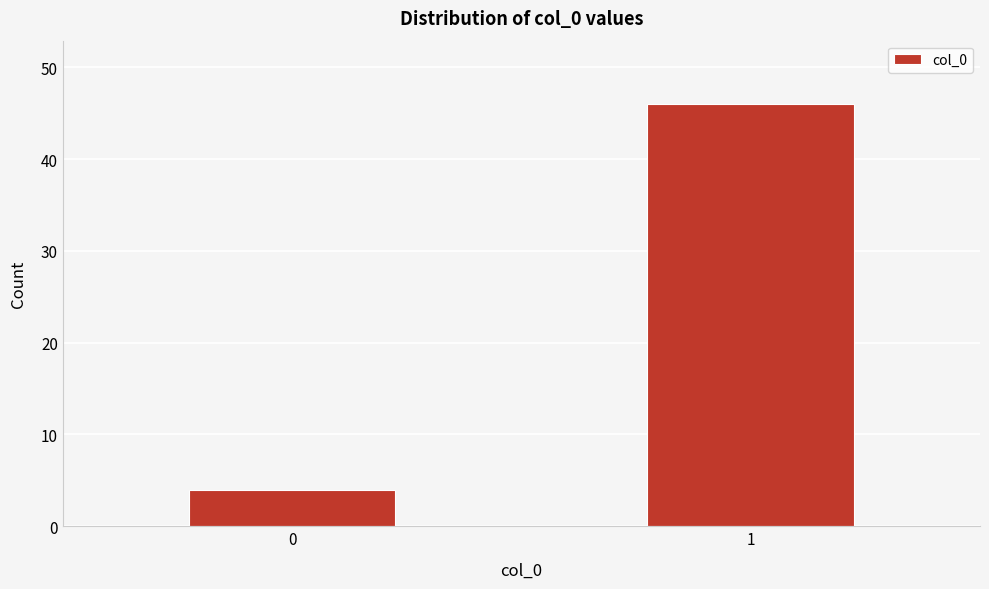

Reading right to left, list all the values displayed in this chart.

1=46	0=4